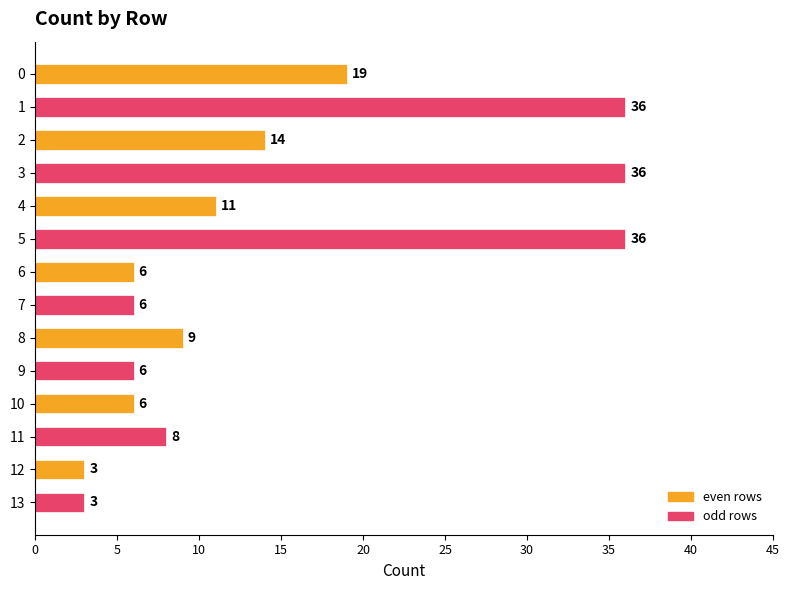

What is the change in value from 5 to 10?

-30